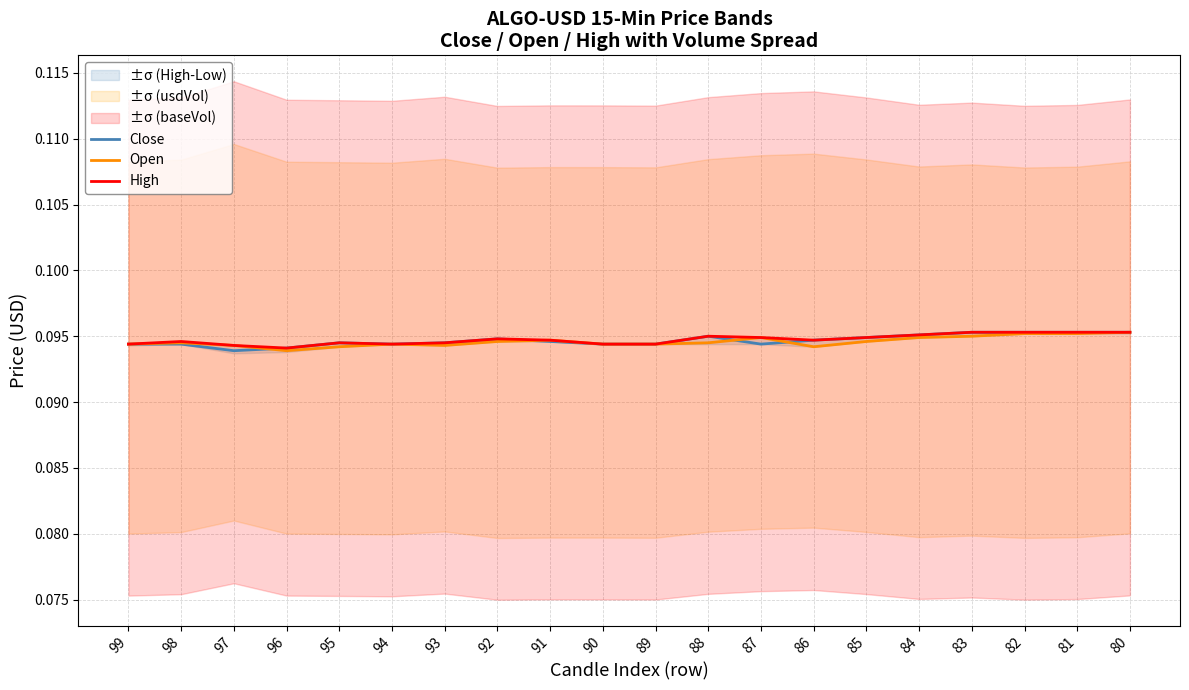

Which series has the largest total across all categories?

High